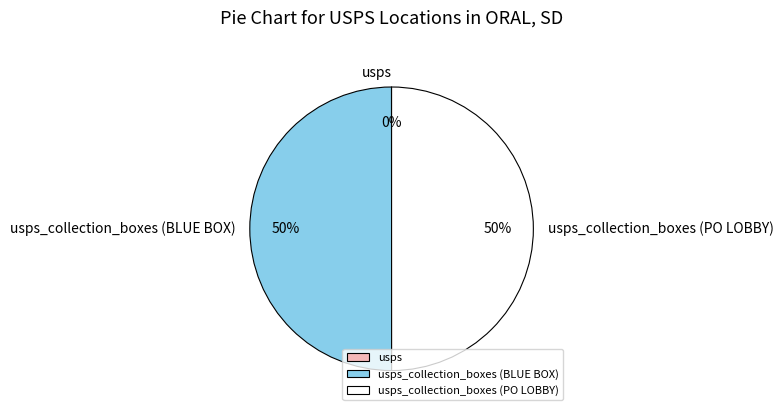

To the nearest percent, what is the difference between the largest and smallest slice percentages?

50%